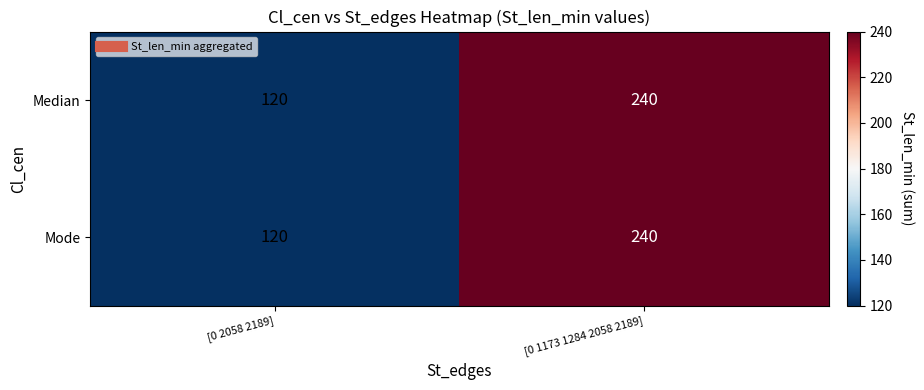

What is the maximum value for Mode?

240